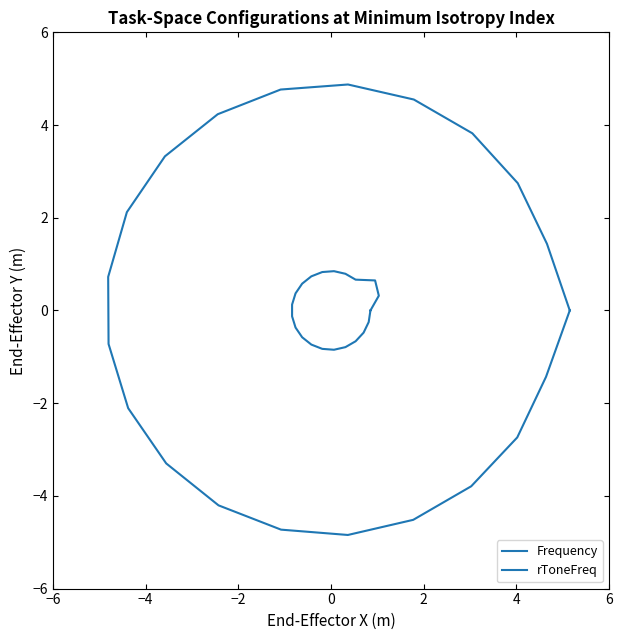

What is the label of the 17th point from the right?

4